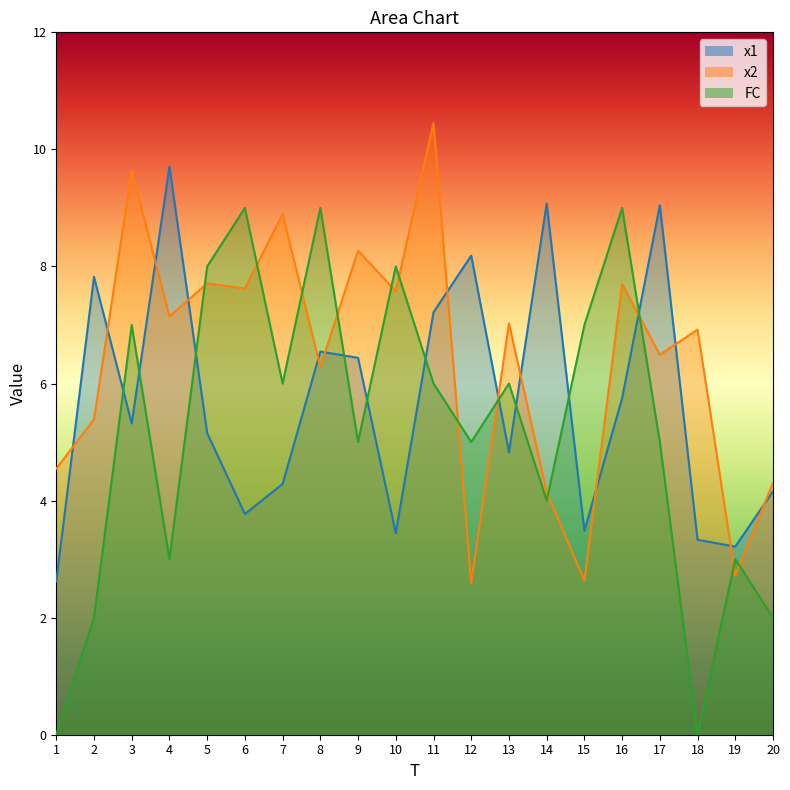

At which category does the chart reach its minimum across all series?

1